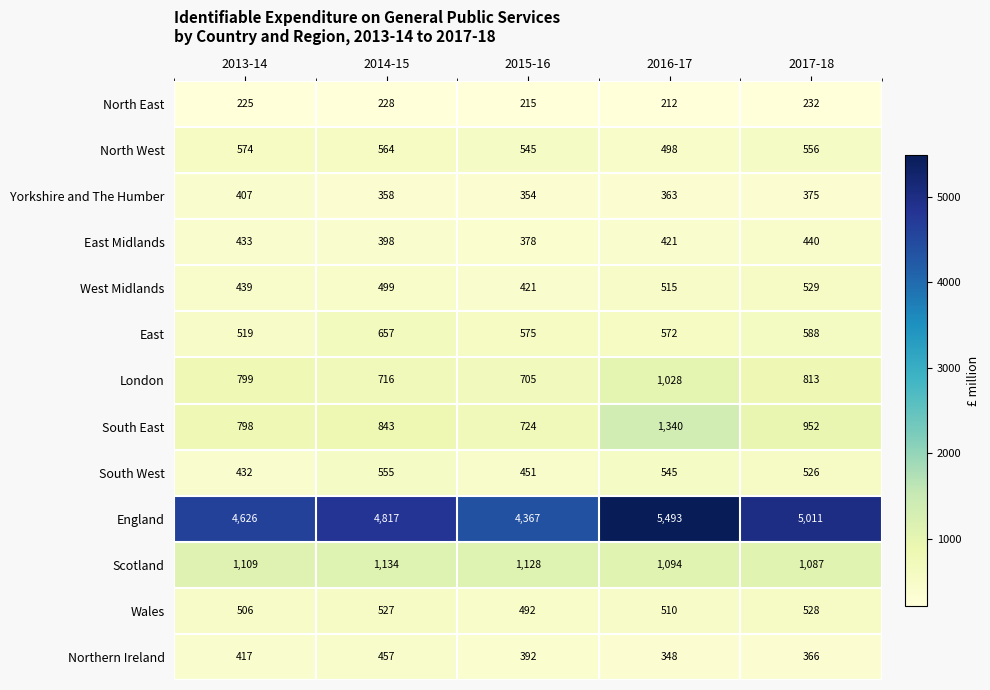

At which label is Scotland closest to 1110?

2013-14